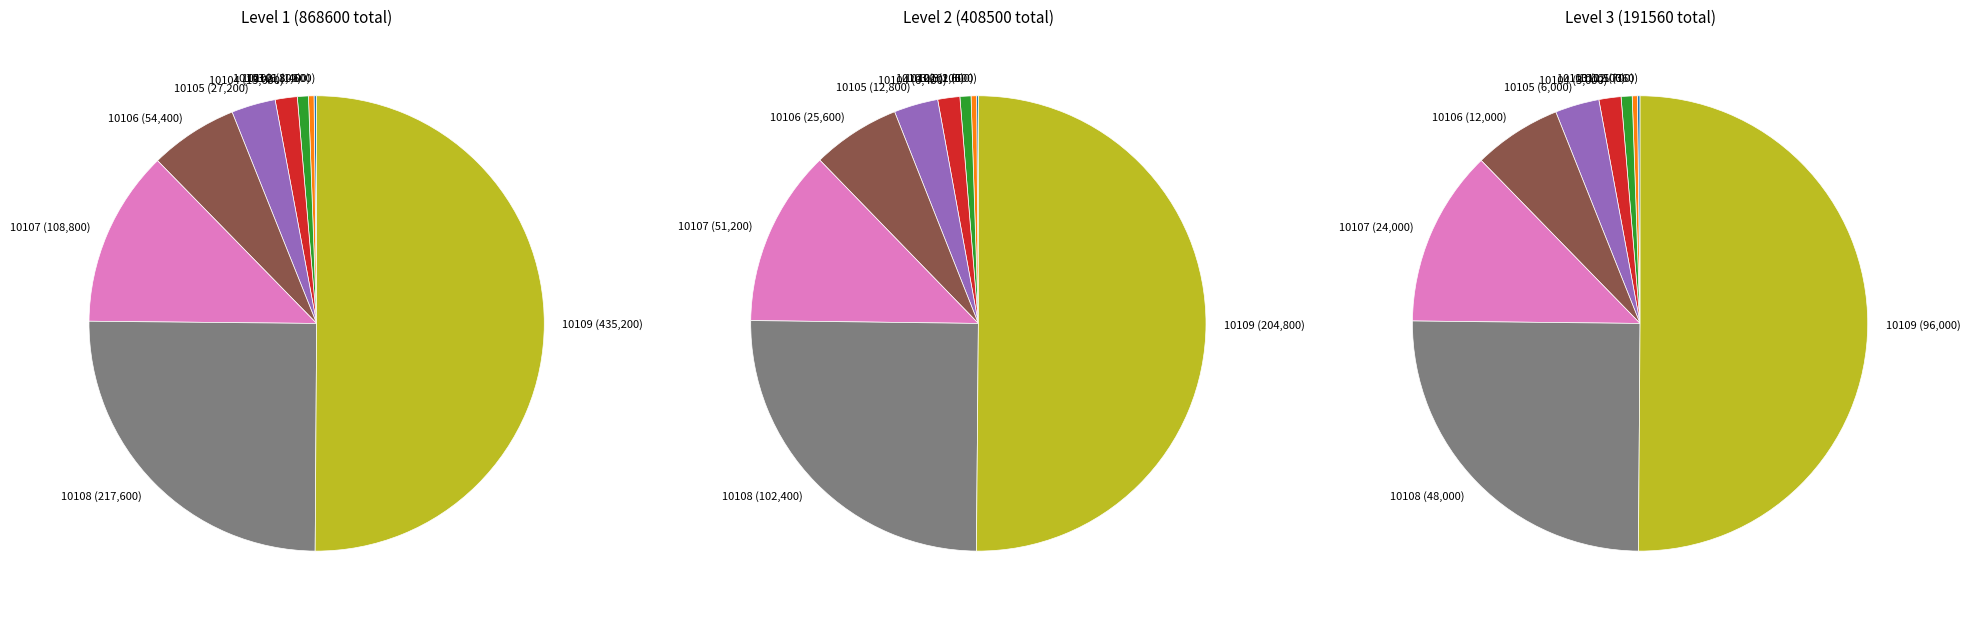

To the nearest percent, what is the difference between the level_2 and 3 slice percentages?

1%